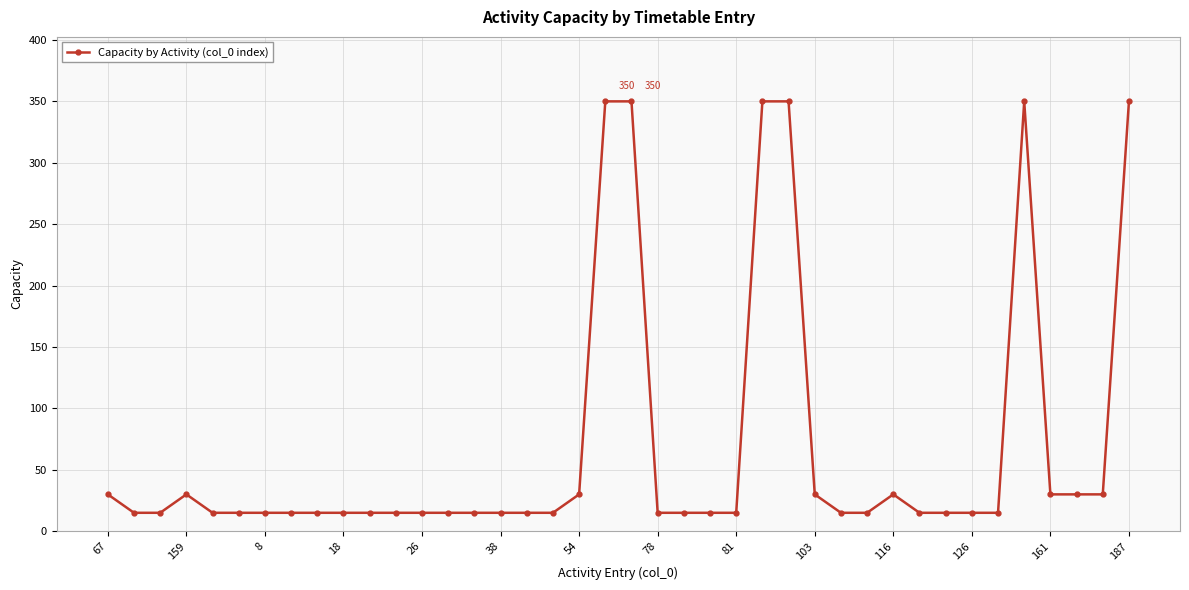

What is the minimum value shown in the chart?

15